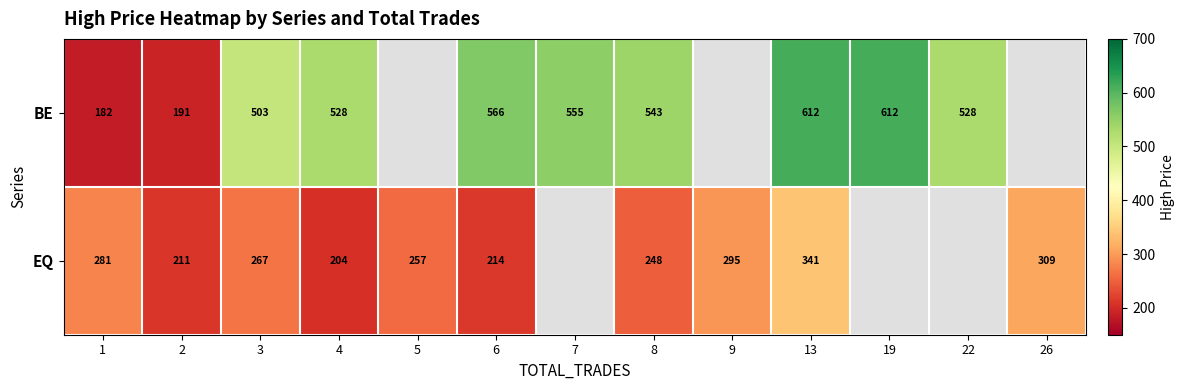

What is the difference between the highest and lowest values at 13?

271.0